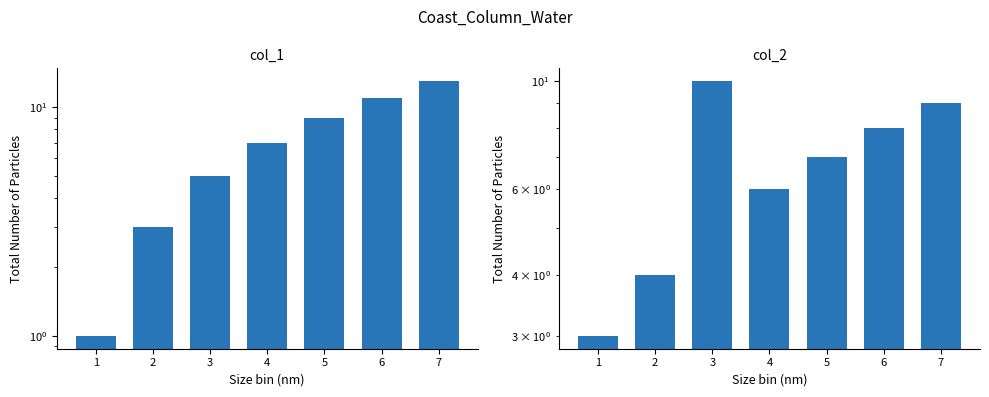

List the series in order of their peak value, highest first.

col_1, col_2